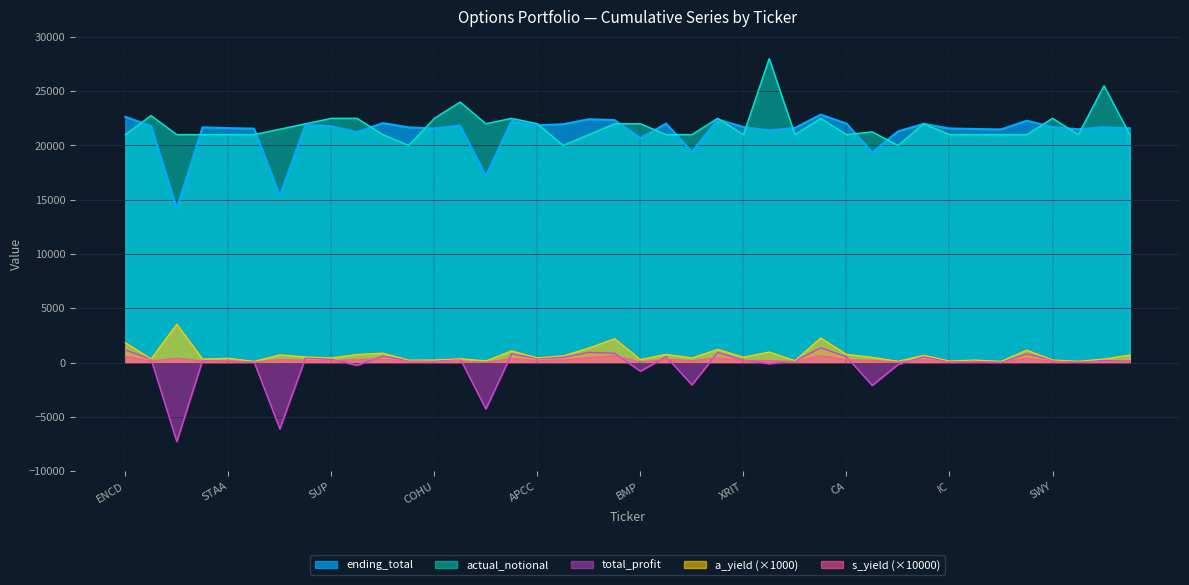

What is the smallest value displayed?

-7266.0